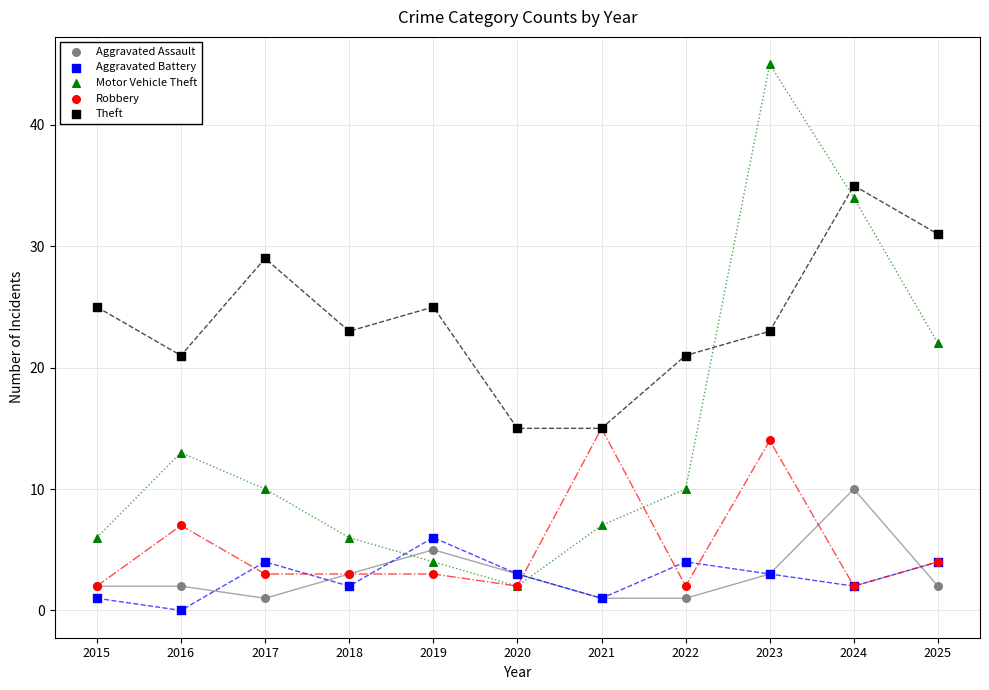

What are all the series names shown in the legend?

Aggravated Assault, Aggravated Battery, Motor Vehicle Theft, Robbery, Theft